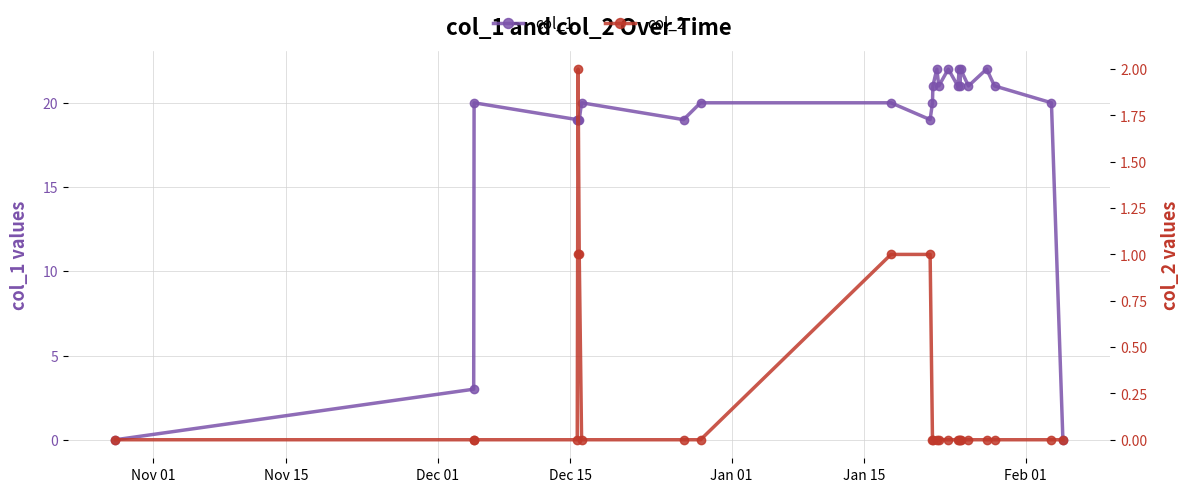

True or false: col_1 and col_2 cross at least once.

False